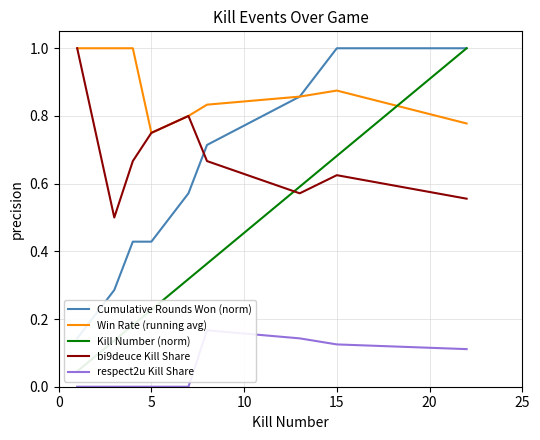

Is it true that Win Rate (running avg) equals 0.4 at 15?

False